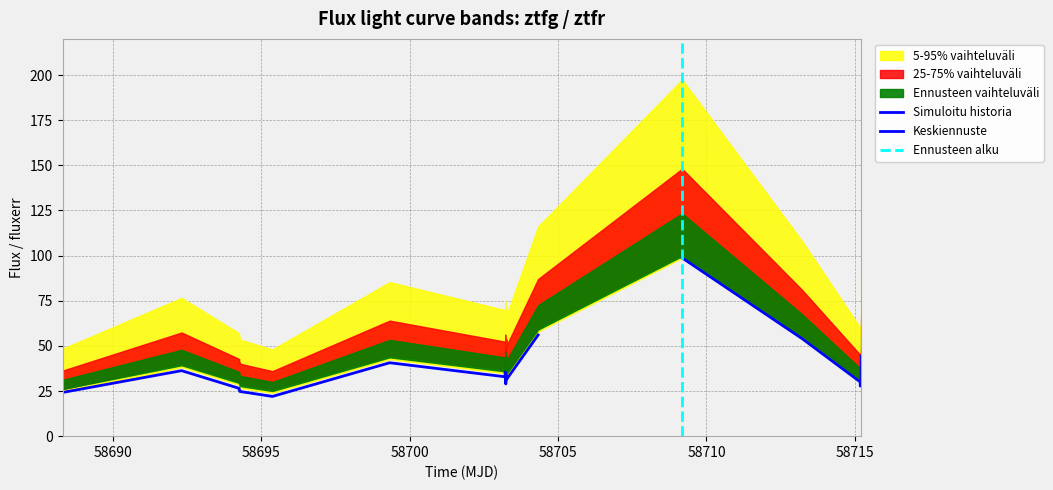

Is the value of Keskiennuste at 14 greater than the value of 25-75% vaihteluväli upper at 0?

Yes